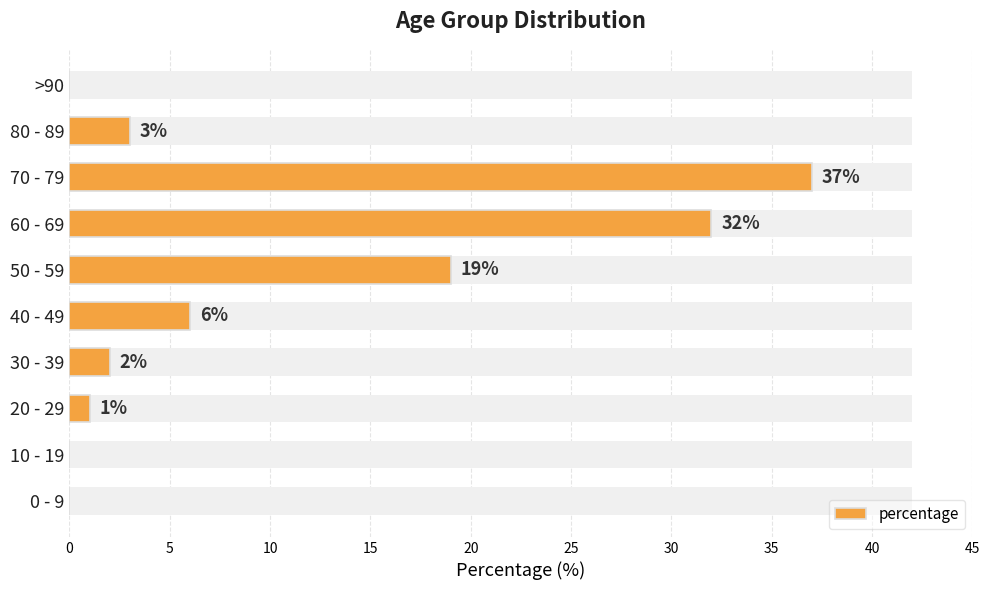

How many data points are above 3?

4